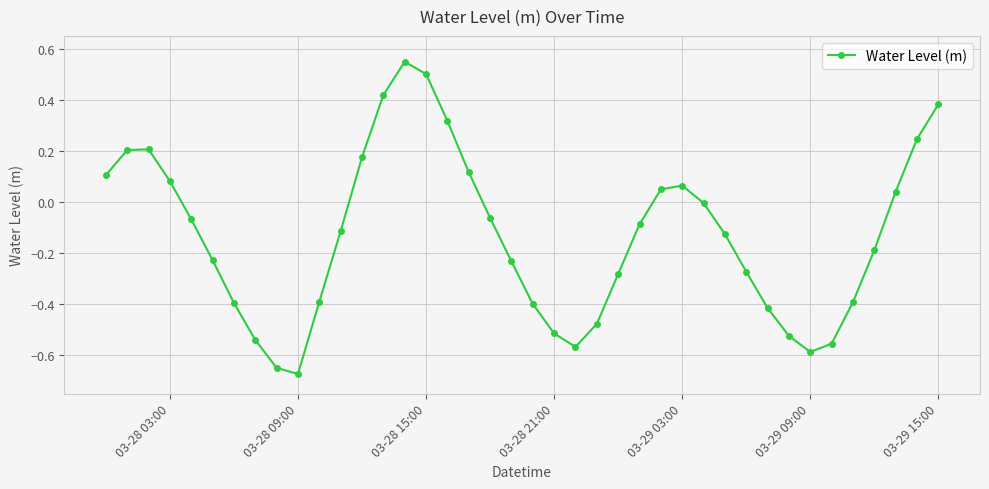

True or false: there are more than 1 points higher than both neighbors.

True